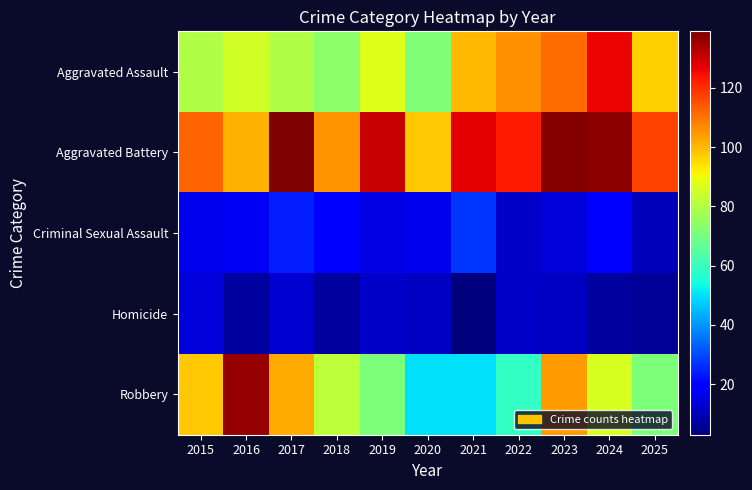

Reading left to right, extract all data points from this chart.

Aggravated Assault: 2015=80	2016=85	2017=80	2018=74	2019=87	2020=72	2021=100	2022=106	2023=111	2024=126	2025=97
Aggravated Battery: 2015=112	2016=101	2017=139	2018=105	2019=130	2020=98	2021=127	2022=123	2023=138	2024=137	2025=117
Criminal Sexual Assault: 2015=16	2016=17	2017=24	2018=20	2019=15	2020=16	2021=27	2022=12	2023=14	2024=20	2025=10
Homicide: 2015=14	2016=7	2017=13	2018=7	2019=12	2020=11	2021=3	2022=12	2023=11	2024=7	2025=6
Robbery: 2015=98	2016=136	2017=102	2018=82	2019=71	2020=50	2021=50	2022=59	2023=104	2024=86	2025=71